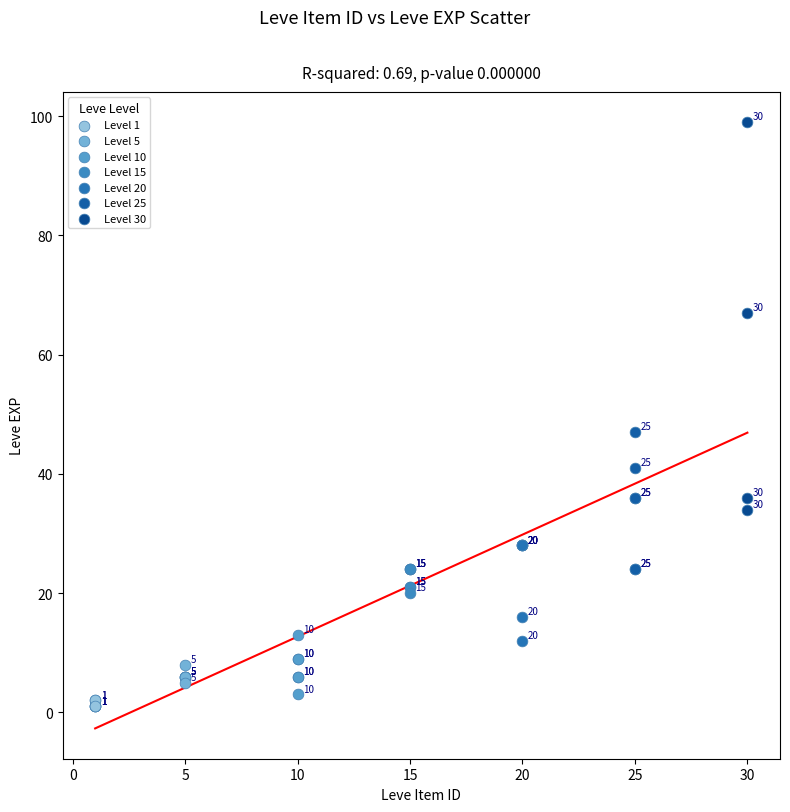

Which series contains the lowest Y value?

Level 1